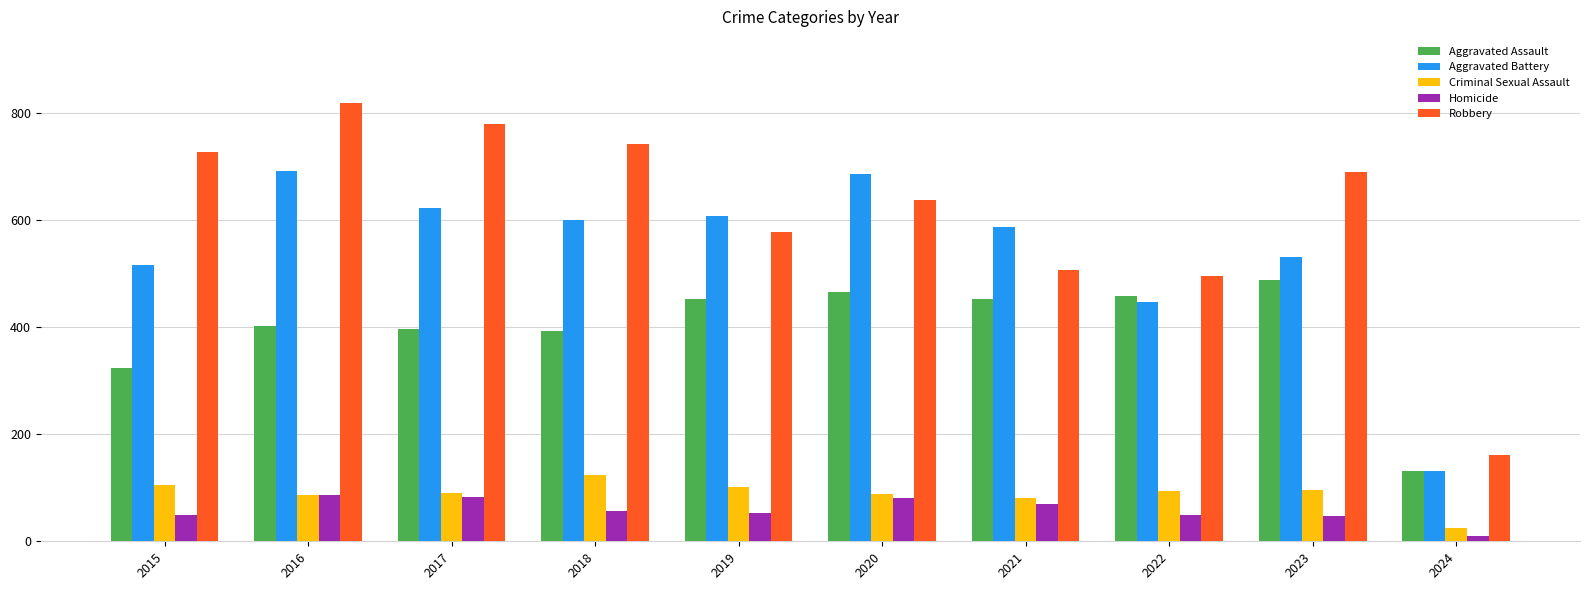

At 2015, list the series in order from smallest to largest.

Homicide, Criminal Sexual Assault, Aggravated Assault, Aggravated Battery, Robbery